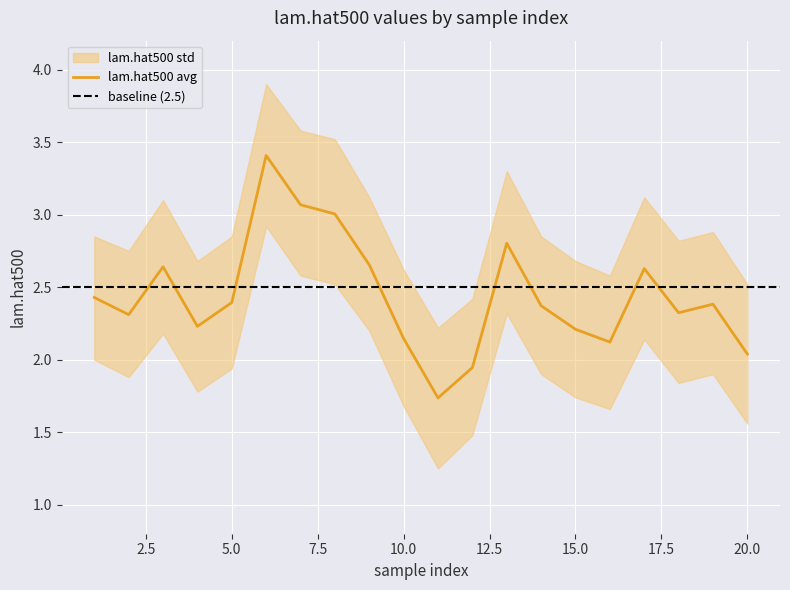

At which label is baseline closest to 2?

1